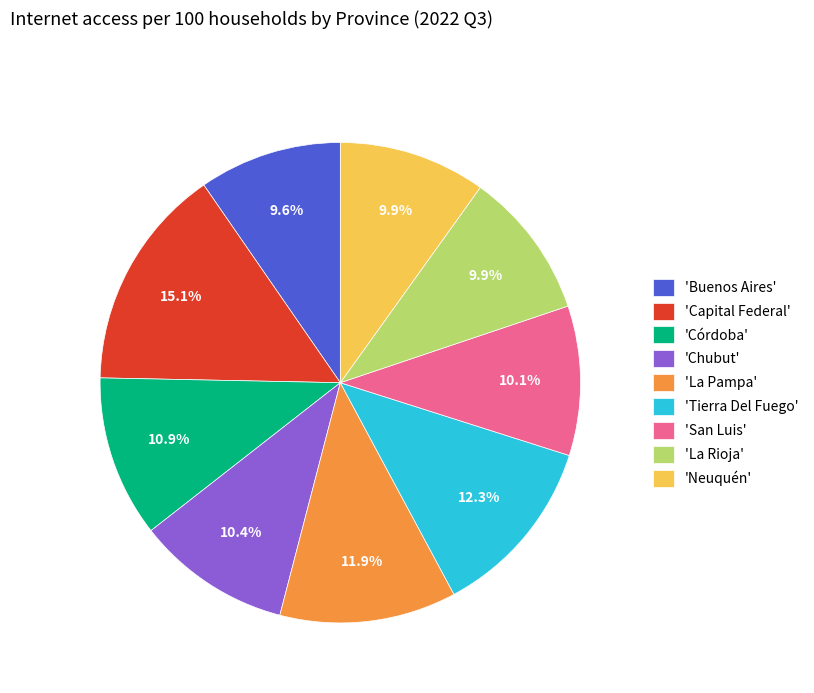

Between 'Córdoba' and 'La Rioja', which is larger?

'Córdoba'